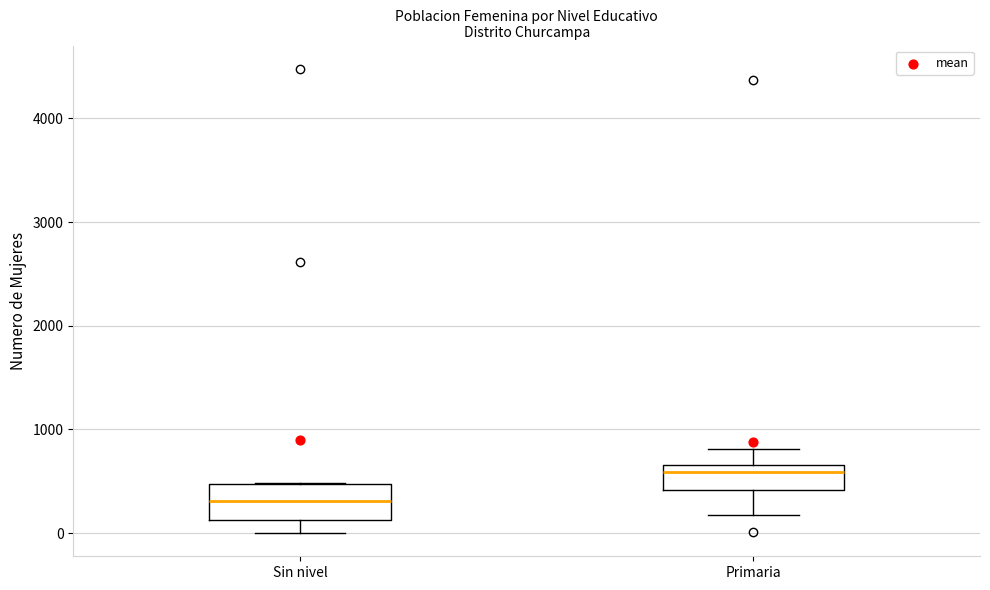

Which box's median line is the lowest?

Sin nivel